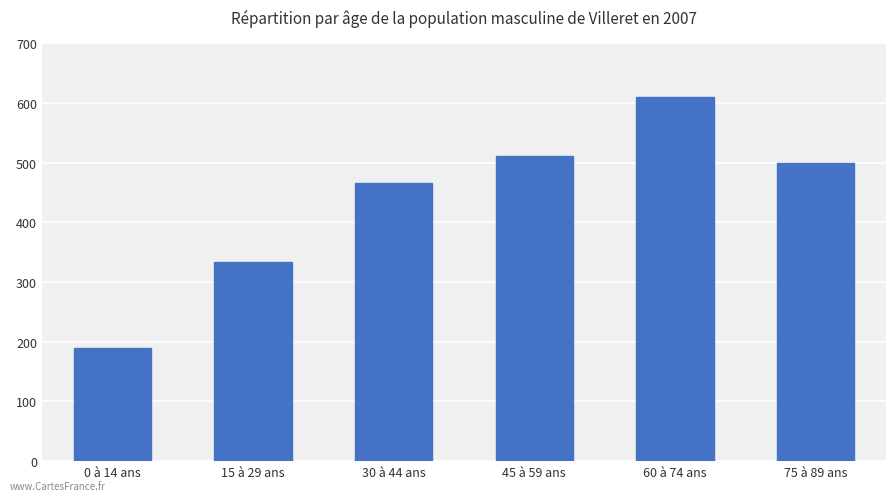

What is the approximate value at 30 à 44 ans, to the nearest 50?

450